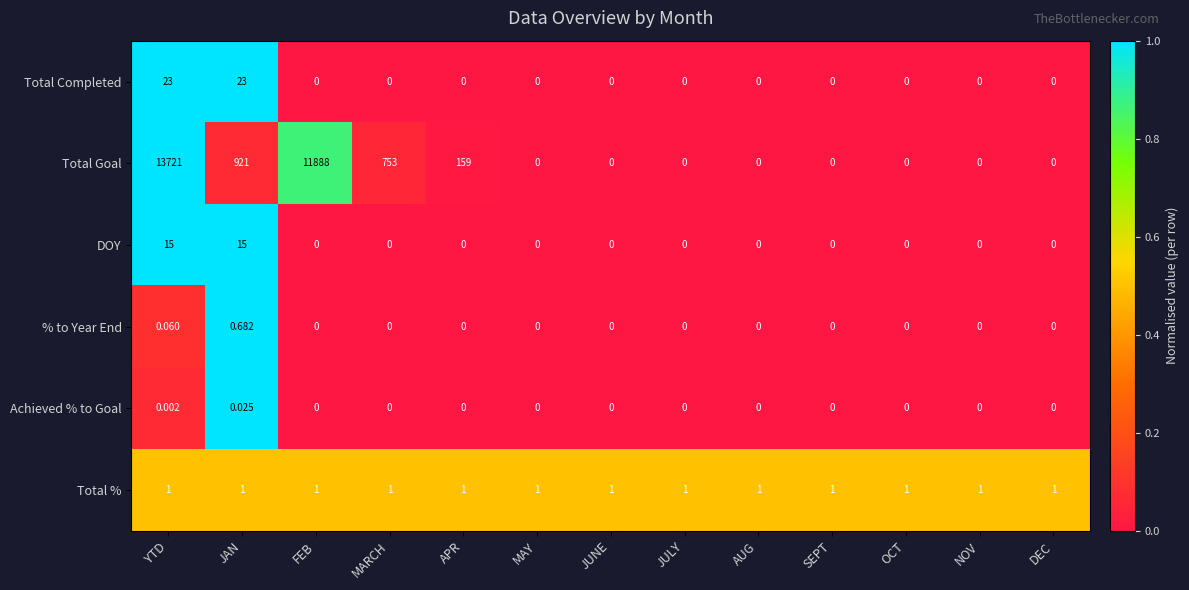

List the series in order of their peak value, highest first.

Total Goal, Total Completed, DOY, Total %, % to Year End, Achieved % to Goal